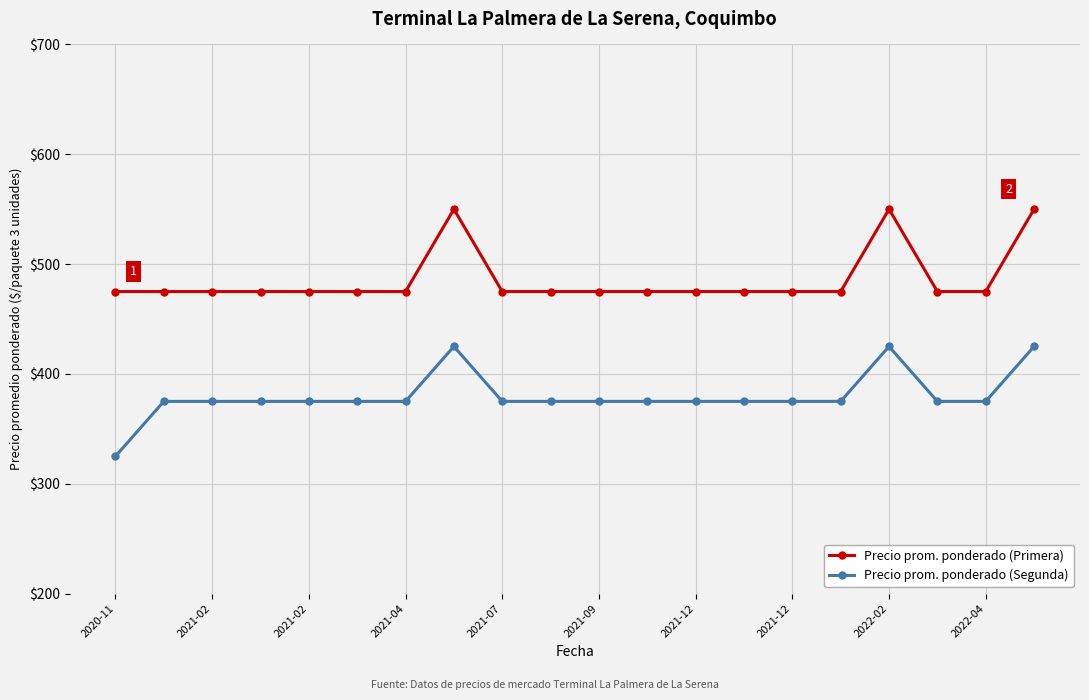

What is the value of the Precio prom. ponderado (Segunda) point at the 18th from the left?

375